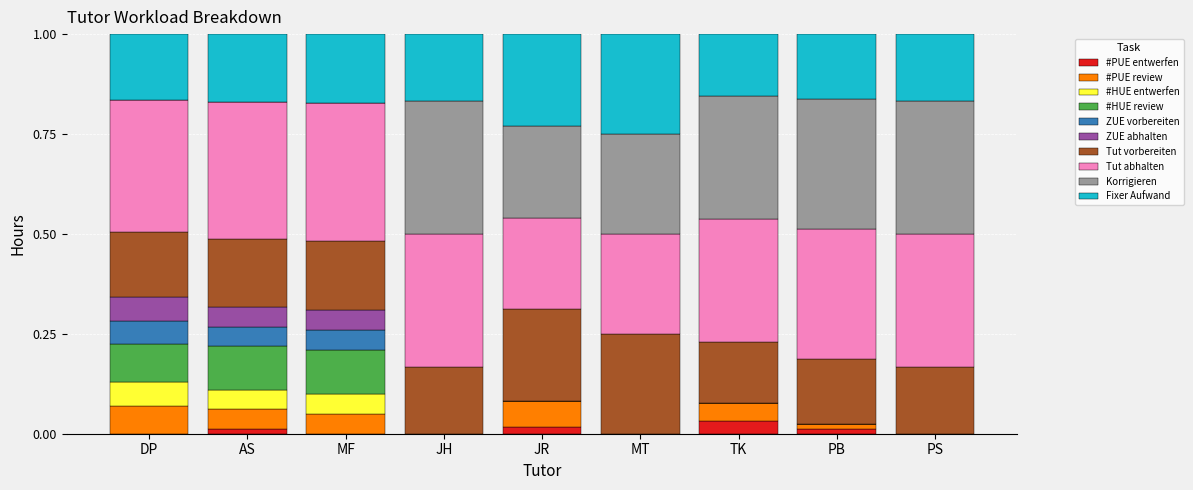

What are all the series names shown in the legend?

#PUE entwerfen, #PUE review, #HUE entwerfen, #HUE review, ZUE vorbereiten, ZUE abhalten, Tut vorbereiten, Tut abhalten, Korrigieren, Fixer Aufwand